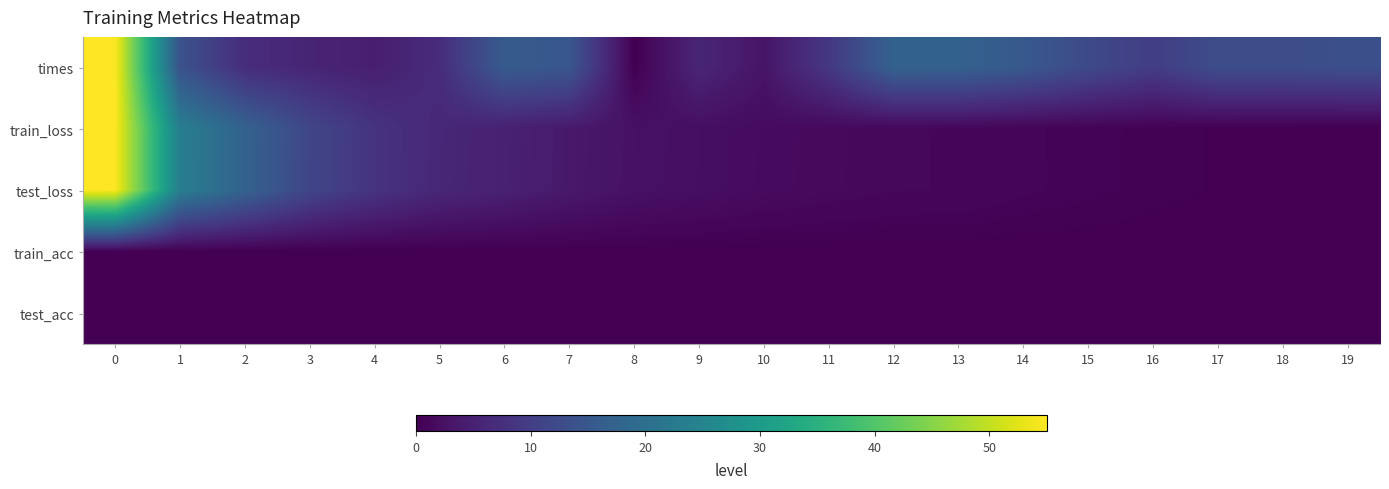

What is the greatest value displayed?

55.0